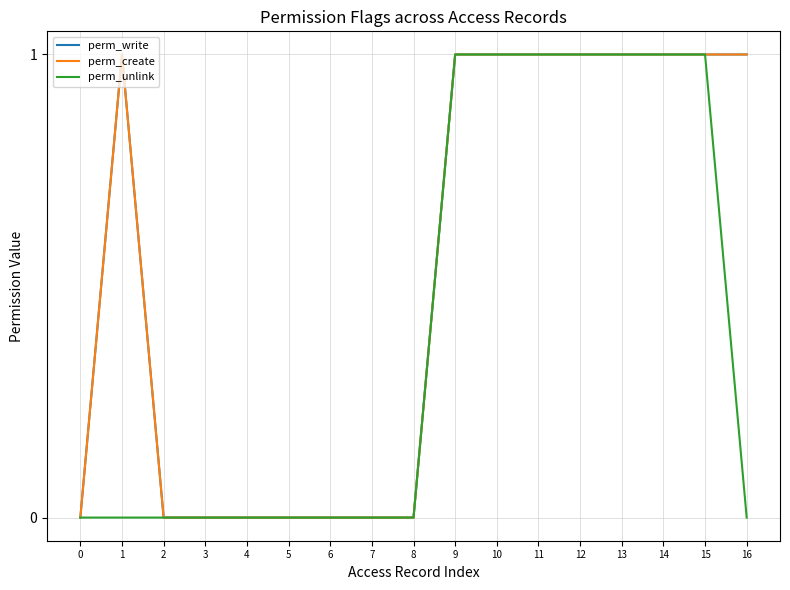

What is the maximum value shown in the chart?

1